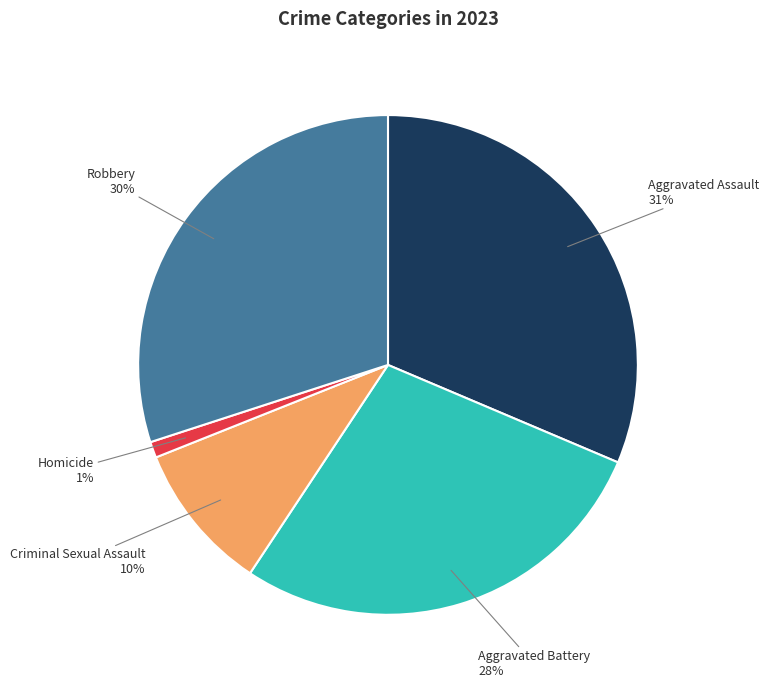

Does Aggravated Battery represent more than half of the total?

No